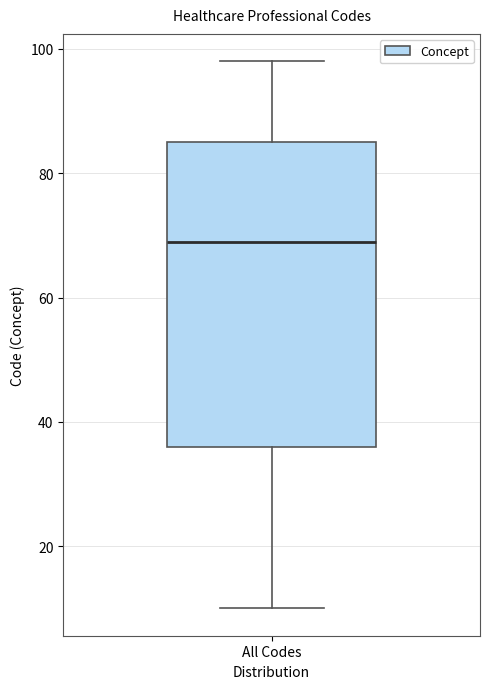

Where is the lower edge of the box for All Codes on the y-axis? The values are not printed on the chart, so give them approximately, as read against the axis.

36